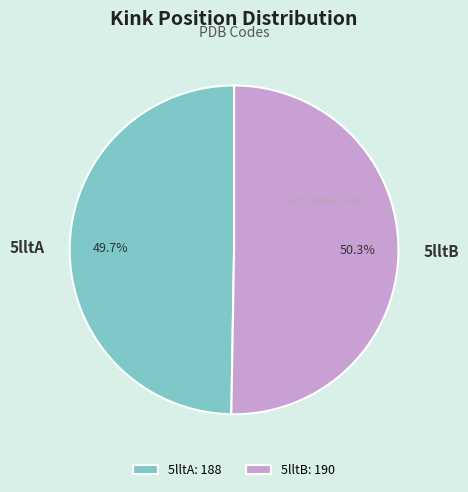

Rank the categories by value from highest to lowest.

5lltB, 5lltA